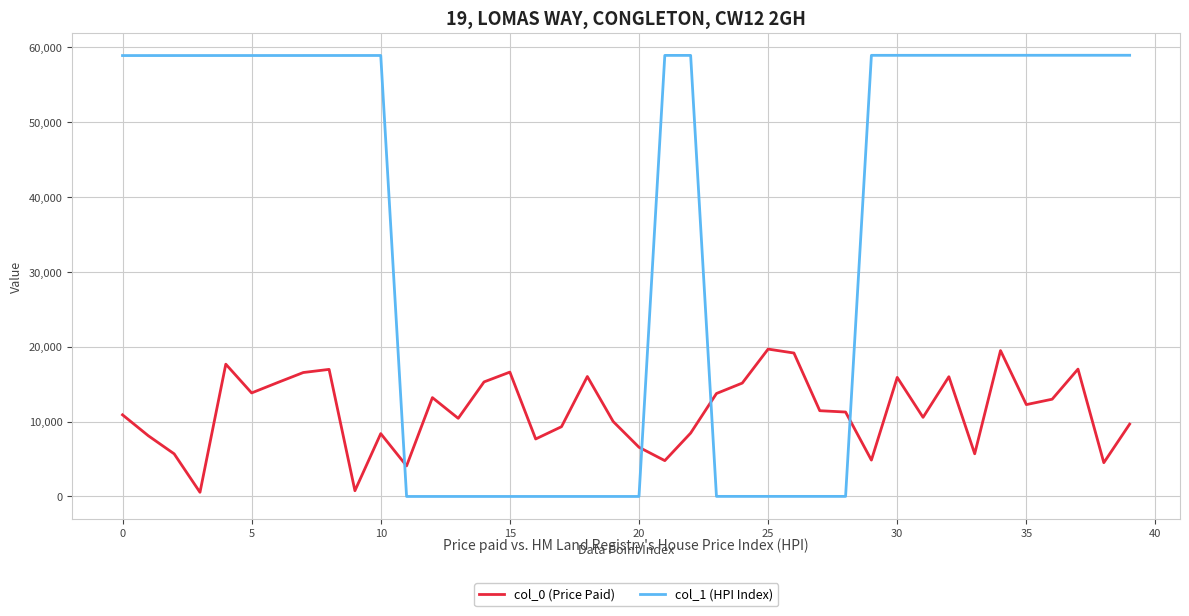

Rank the series by their average value, from lowest to highest.

col_0 (Price Paid), col_1 (HPI Index)